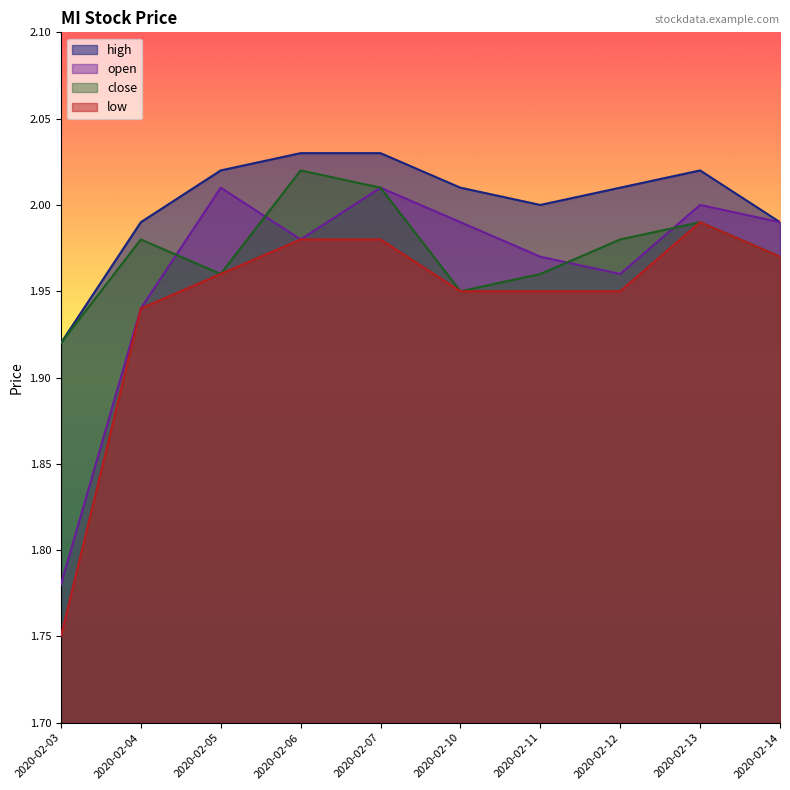

The close series shows 0.8 at 2020-02-06. True or false?

False